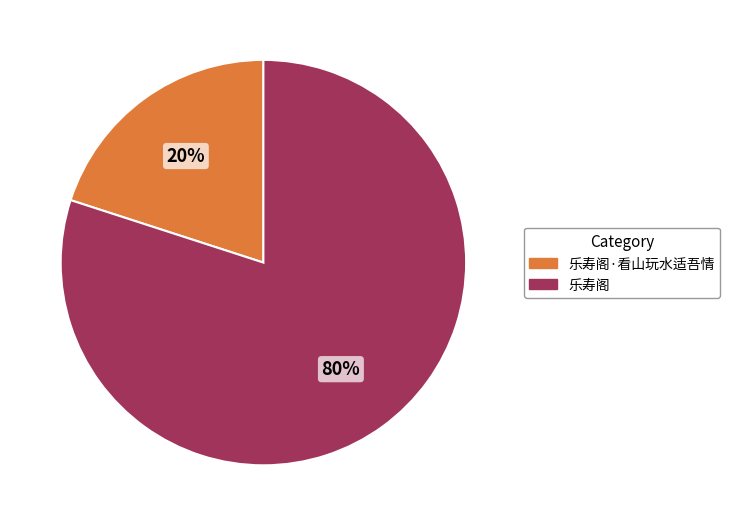

Rank the categories by value from lowest to highest.

乐寿阁·看山玩水适吾情, 乐寿阁